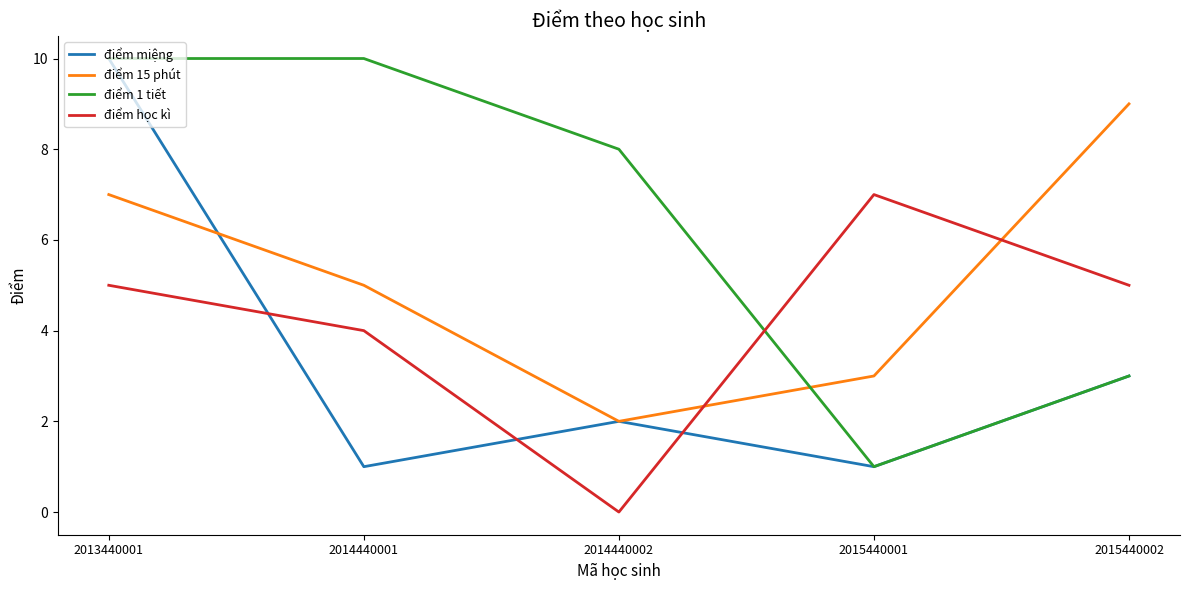

The value of điểm 1 tiết at 2015440002 is 5. True or false?

False